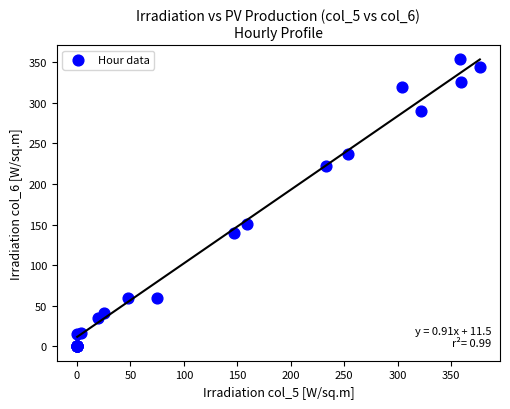

What Y value in the scatter plot is closest to 176?

150.2